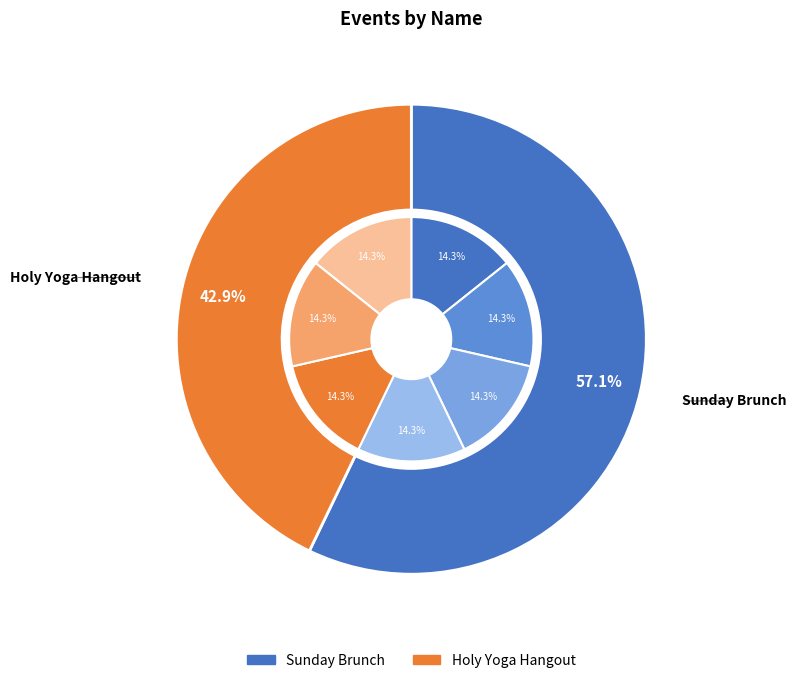

To the nearest percent, what is the average slice percentage?

50%